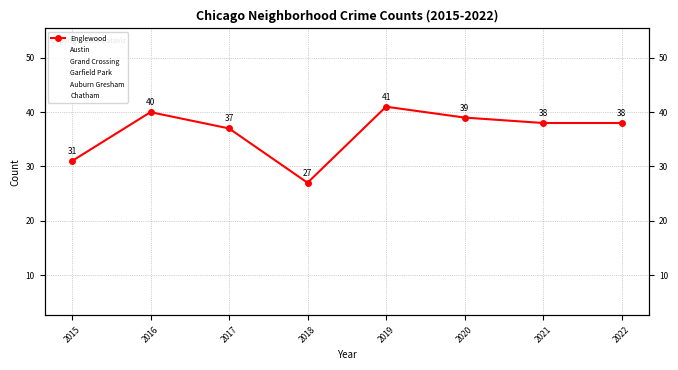

At which category is the sum across all series the highest?

2019